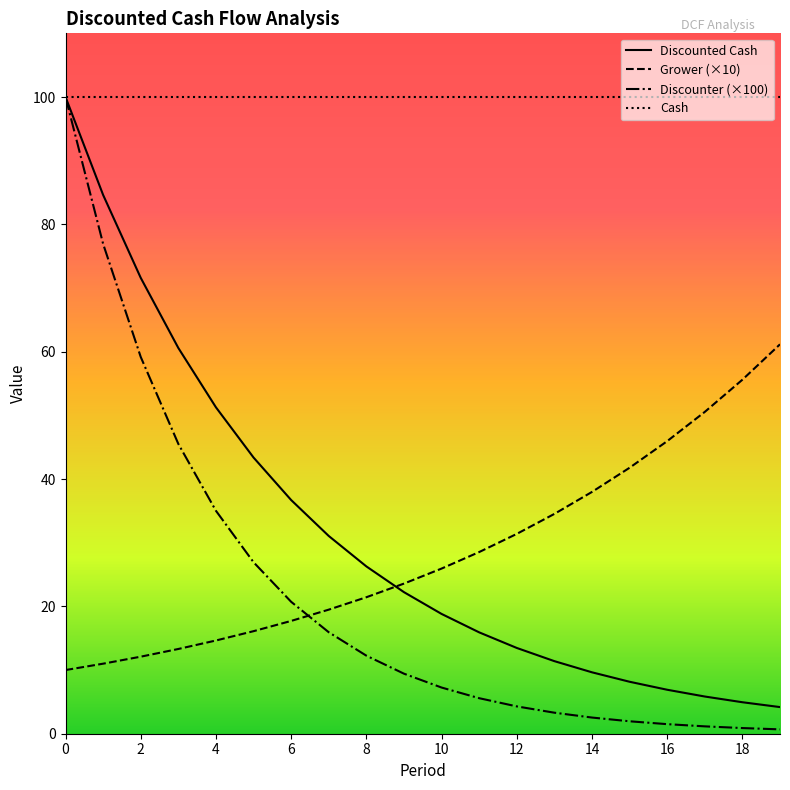

What is the maximum value shown in the chart?

100.0